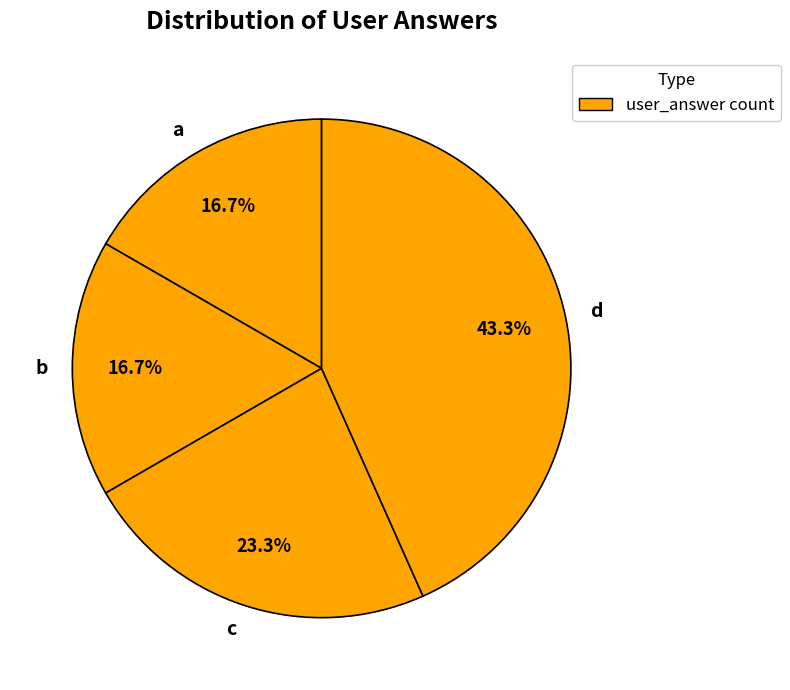

Which slice is the largest?

d